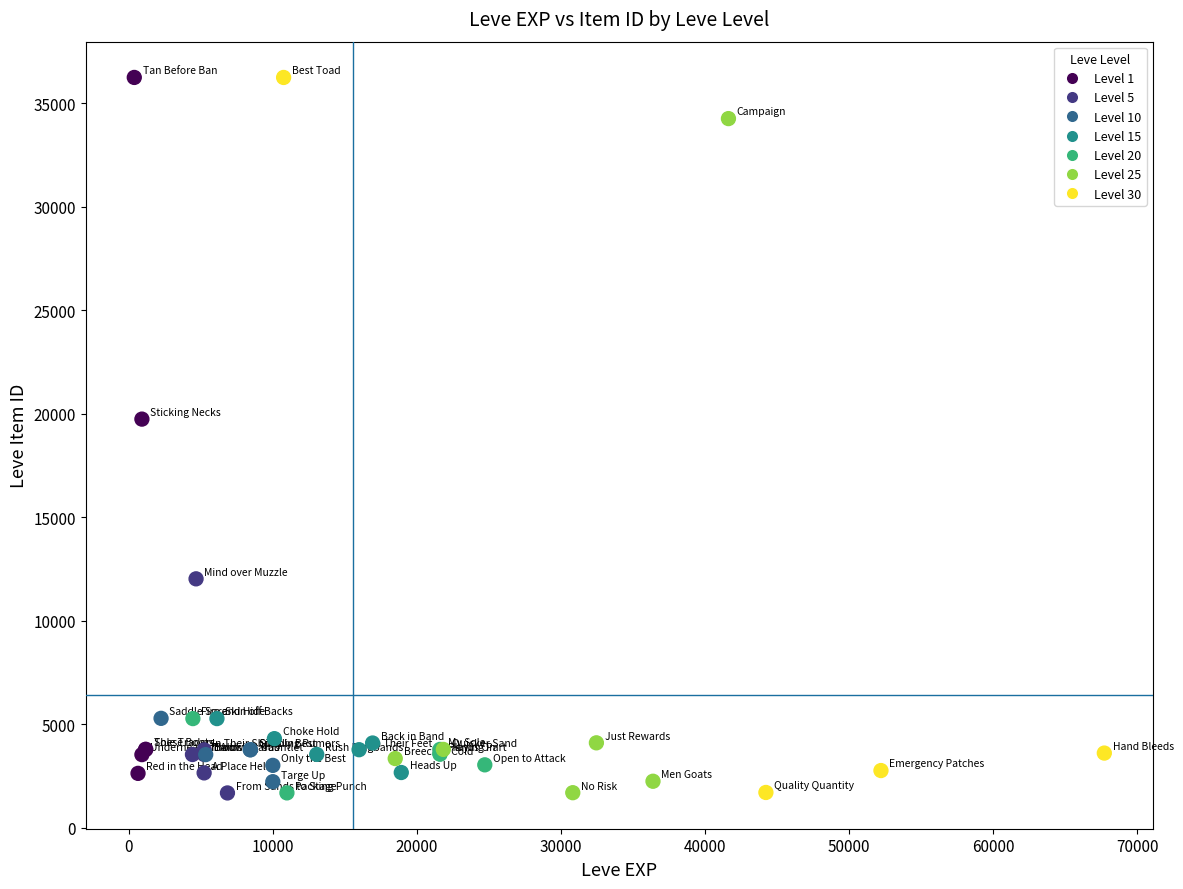

What Y value in the scatter plot is closest to 18967?

19744